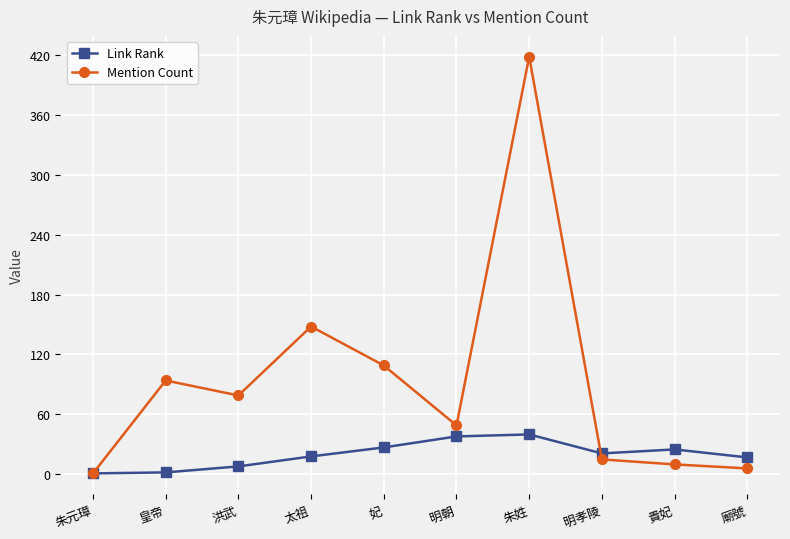

True or false: Link Rank has more than 1 points higher than both neighbors.

True